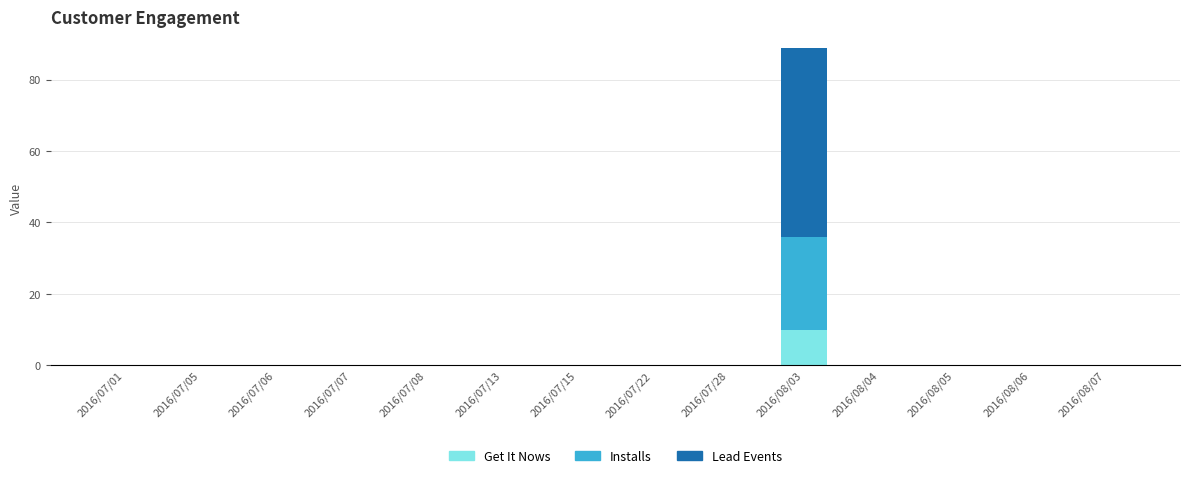

At which label does Get It Nows reach its peak?

2016/08/03